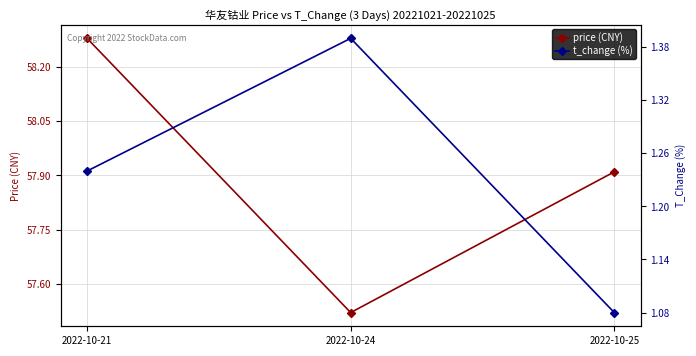

What is the value of the price (CNY) point at the 2nd from the left?

57.5